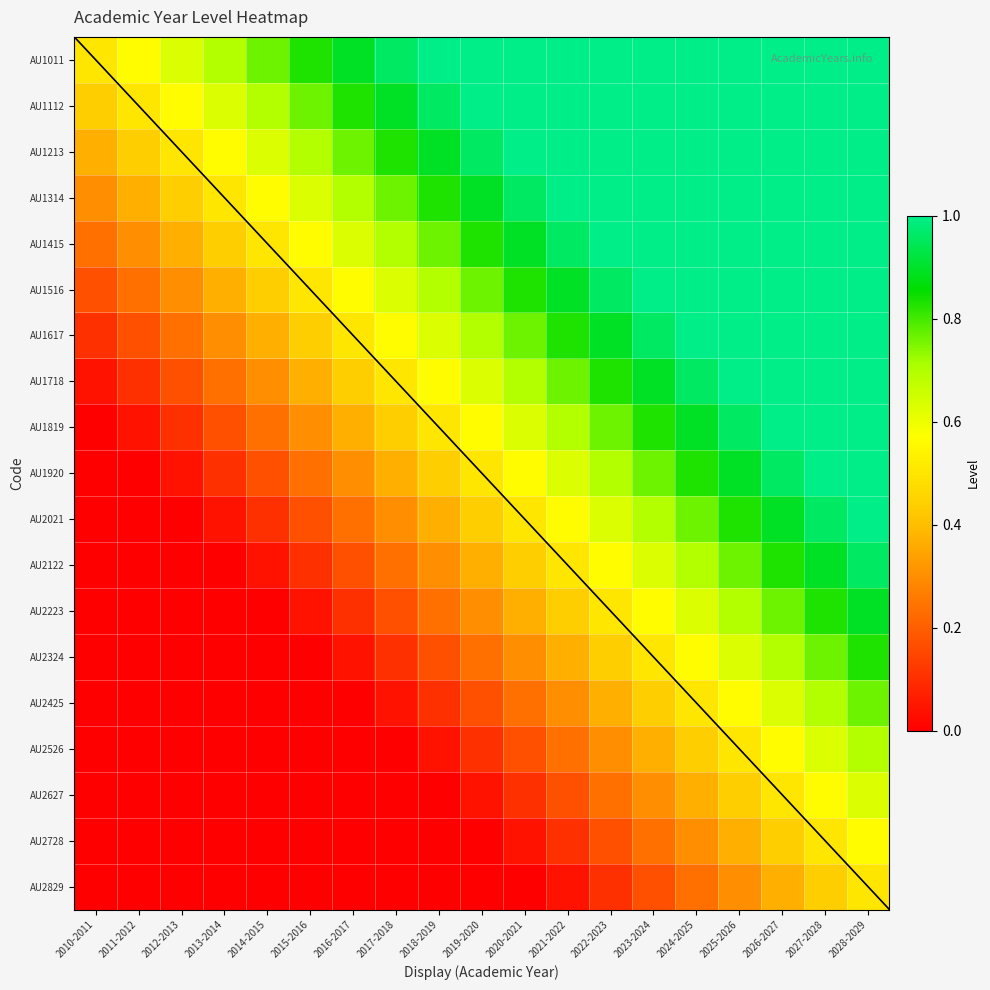

Which category has the highest value across all series?

2018-2019